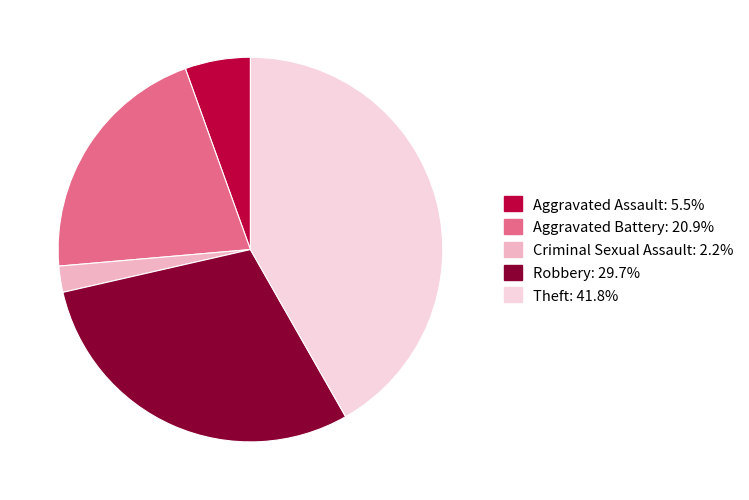

Does Robbery represent more than half of the total?

No